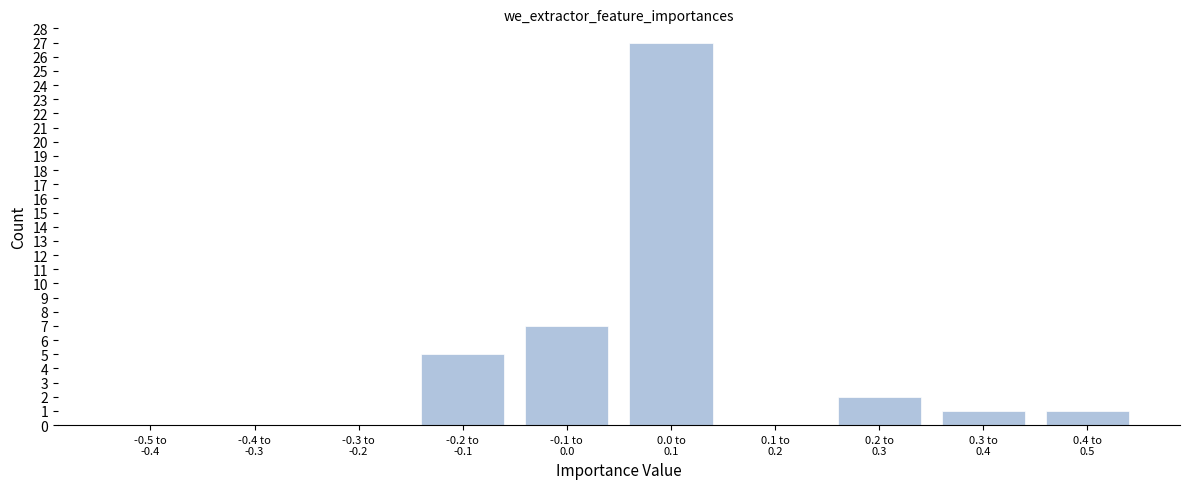

What is the maximum value shown in the chart?

27